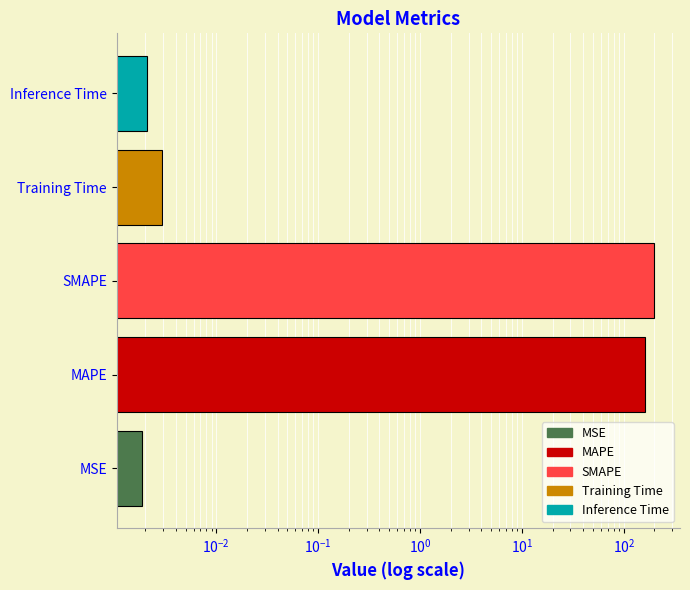

What is the average value?

72.2